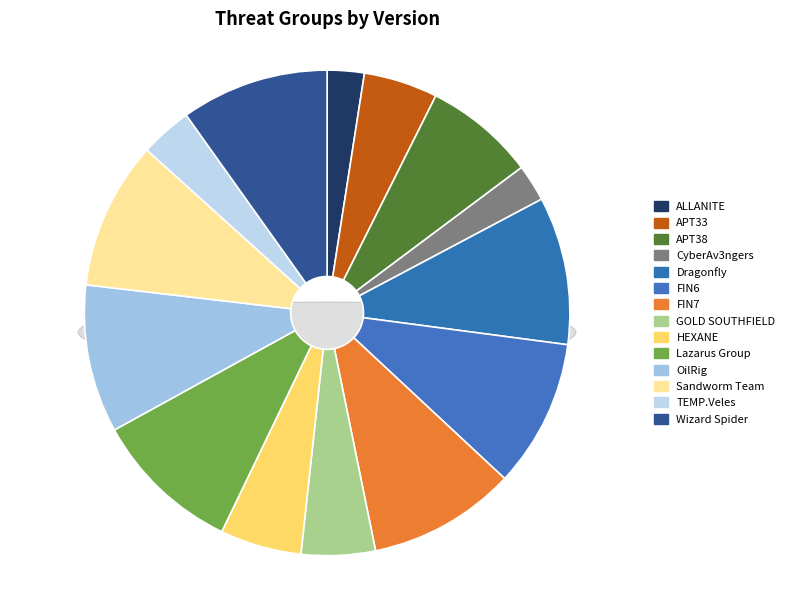

What is the smallest slice in the pie chart?

ALLANITE